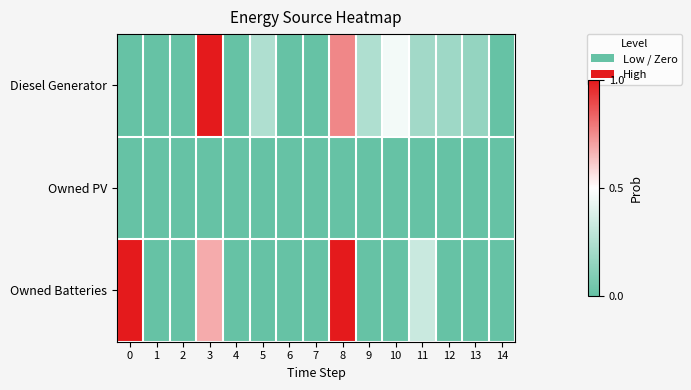

Which series has the widest spread of values?

Diesel Generator